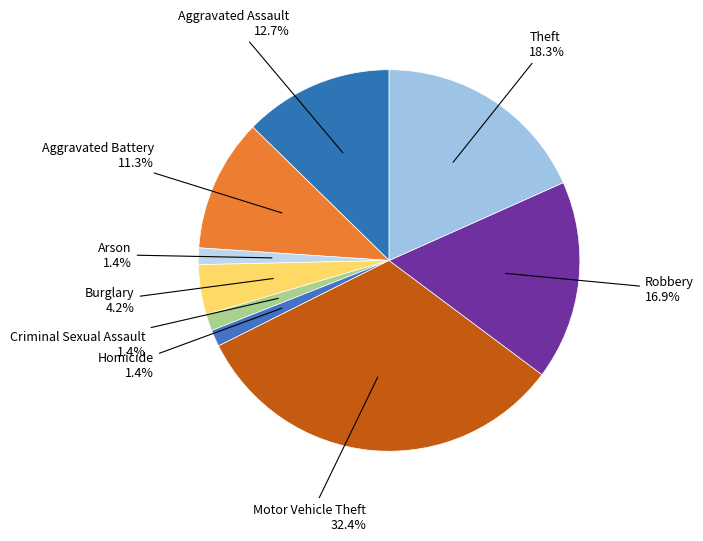

Is there a majority slice in this chart?

No